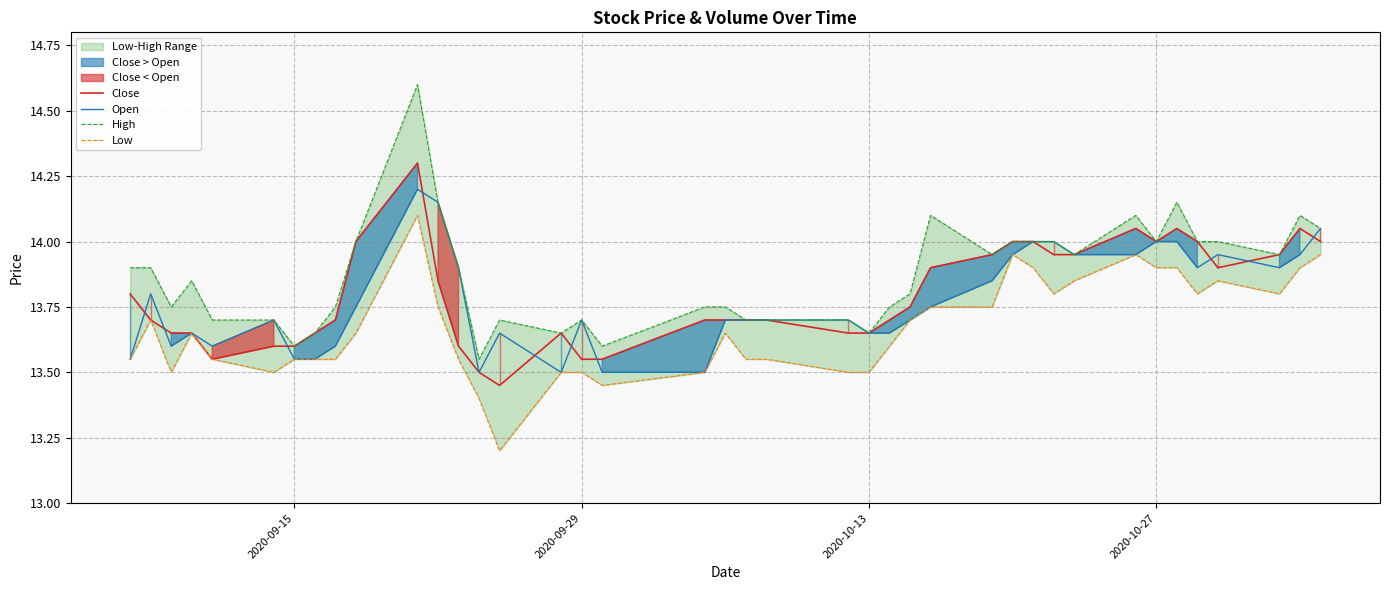

What is the minimum value for Open?

13.5